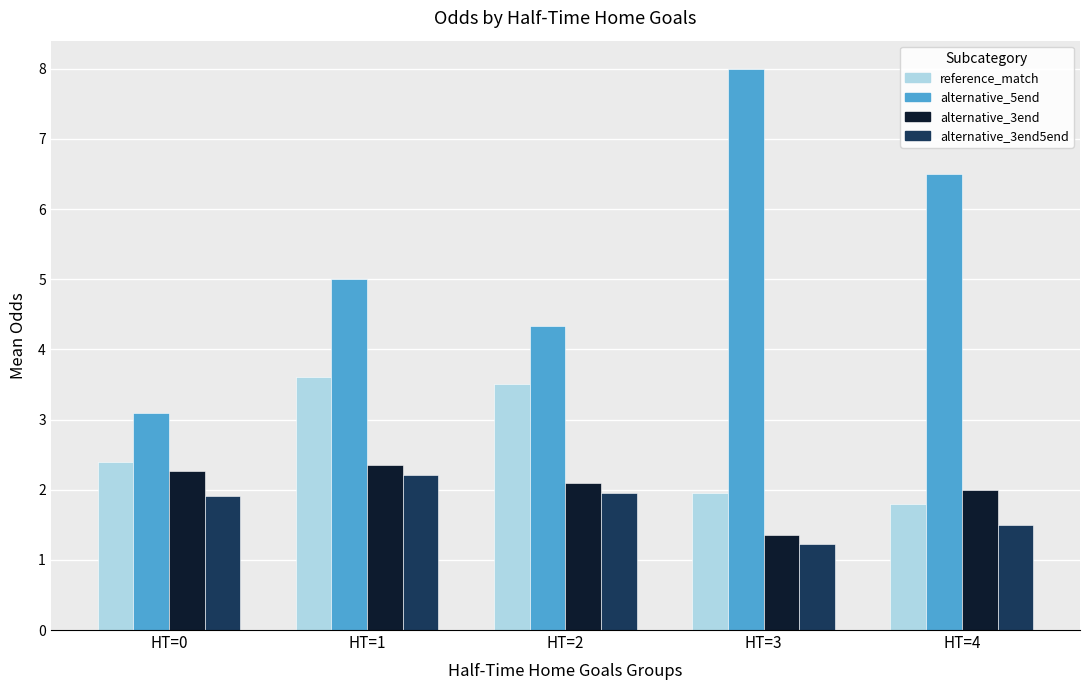

At how many categories does at least one series exceed 3?

5